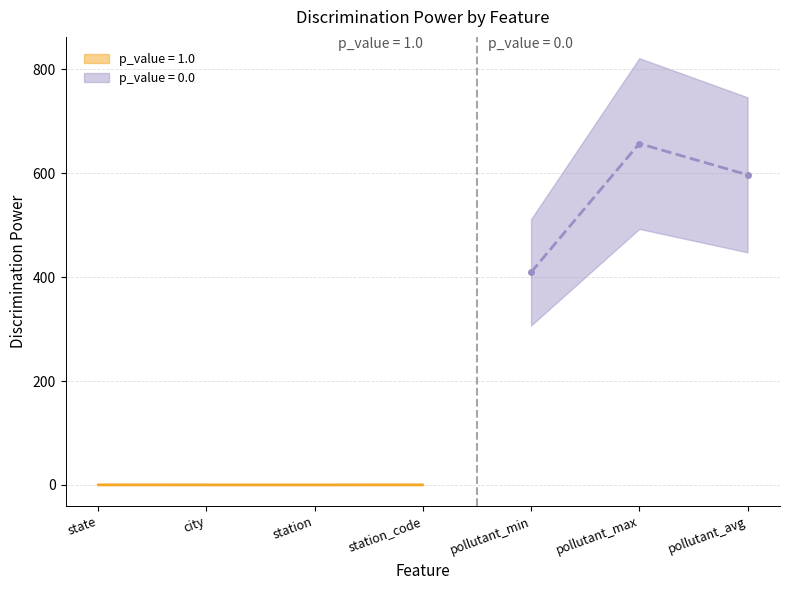

The value at pollutant_avg is 318.6. True or false?

False